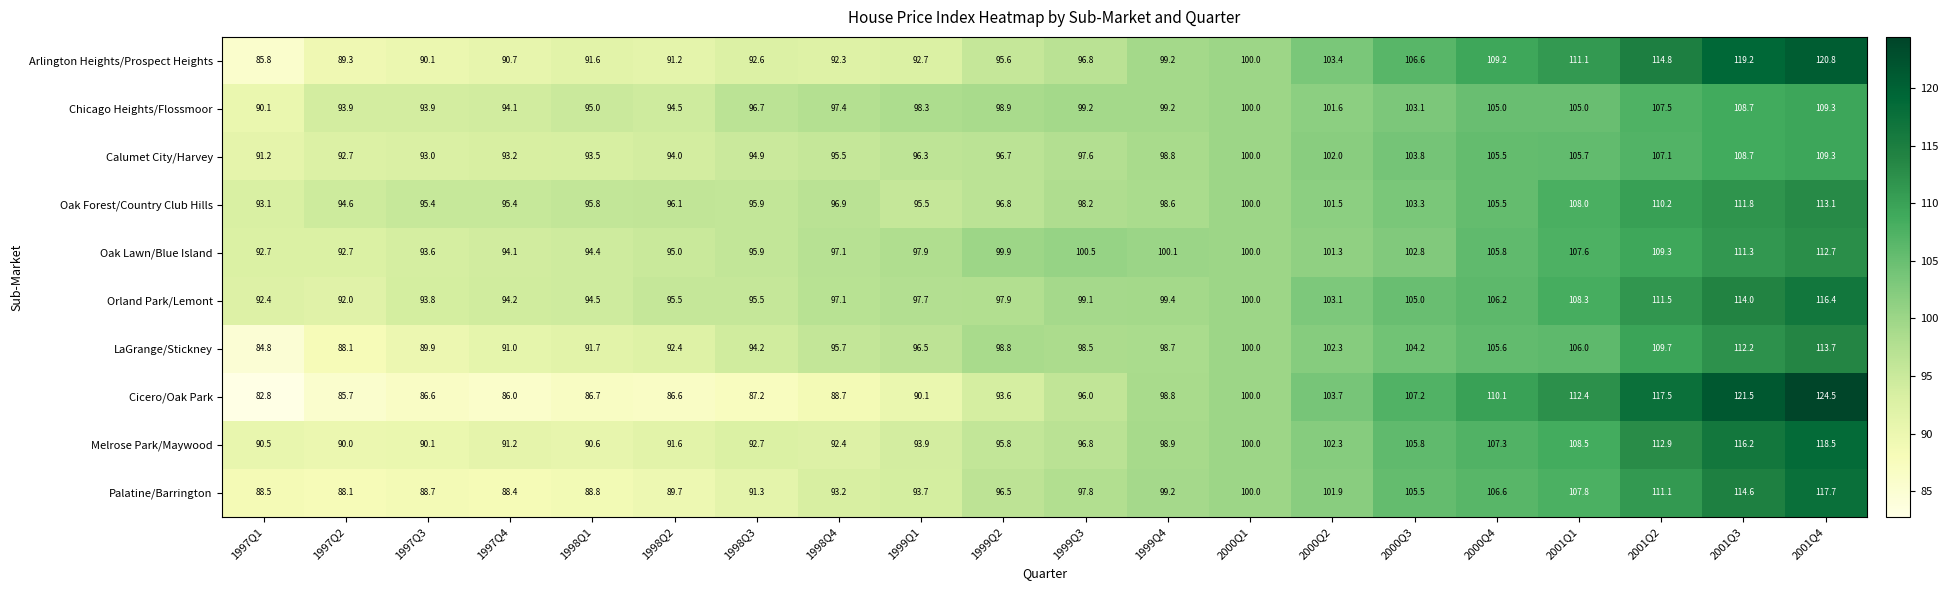

Which series has the largest range (max minus min)?

Cicero/Oak Park